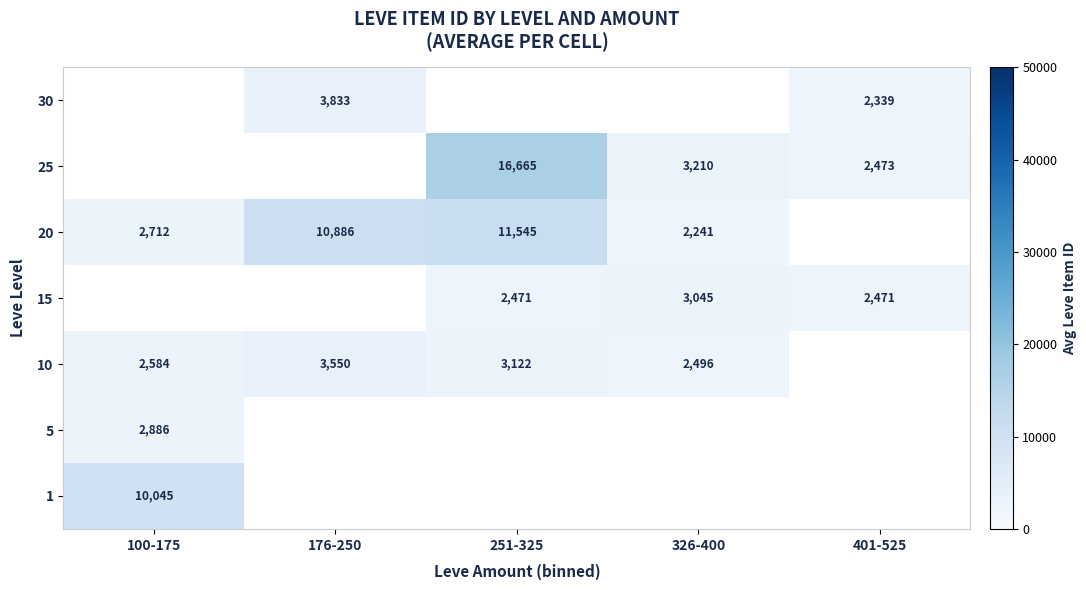

At which label does 25 reach its peak?

100-175